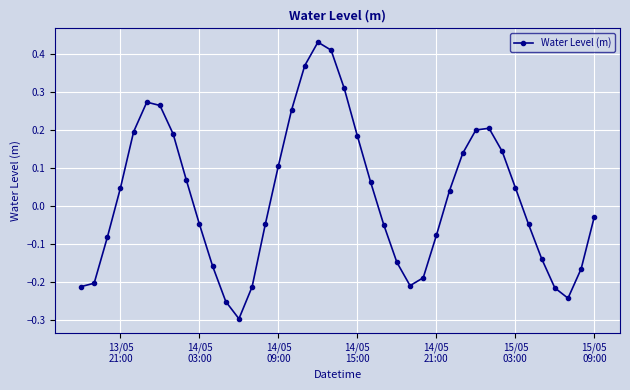

What is the difference between the maximum and minimum values?

0.7